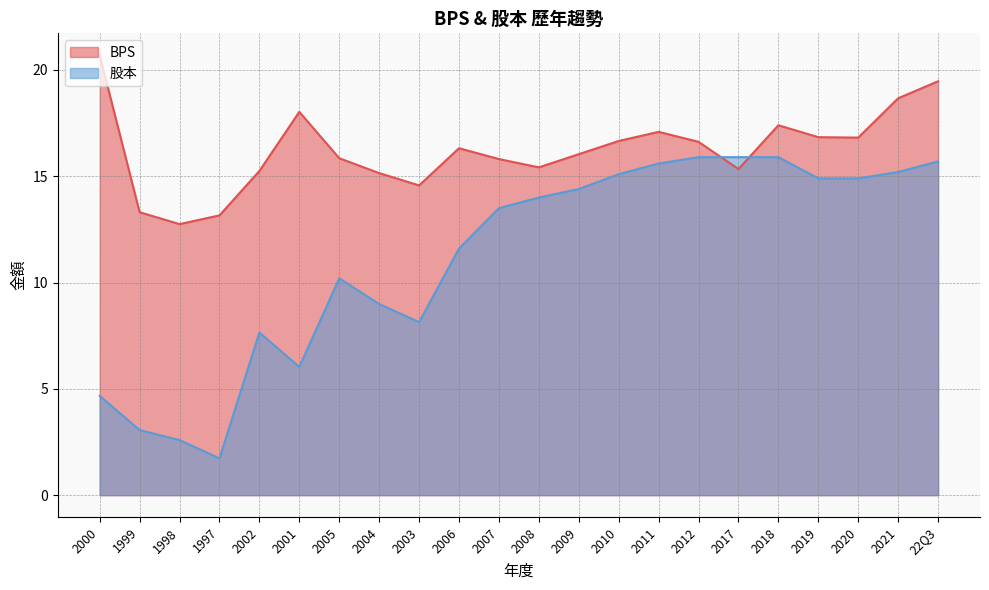

What is the average value of the 股本 series?

11.2